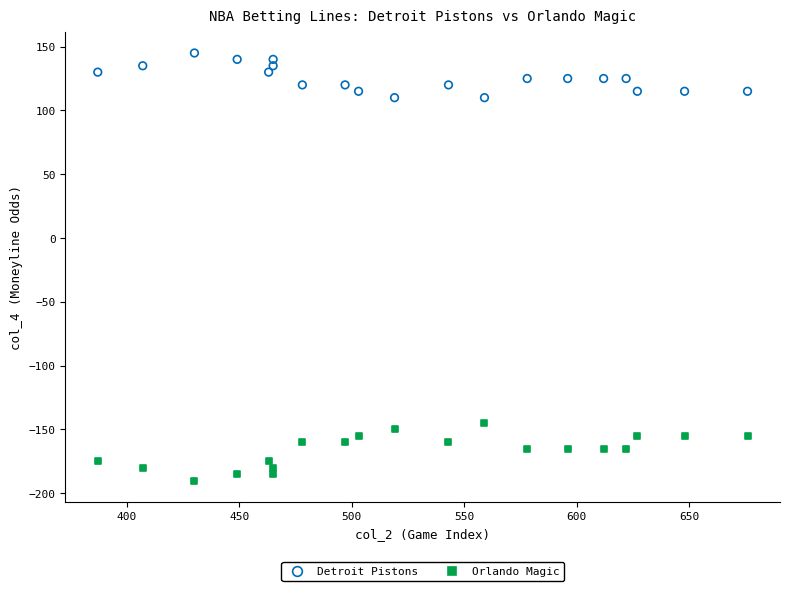

Which series reaches the minimum Y coordinate?

Orlando Magic